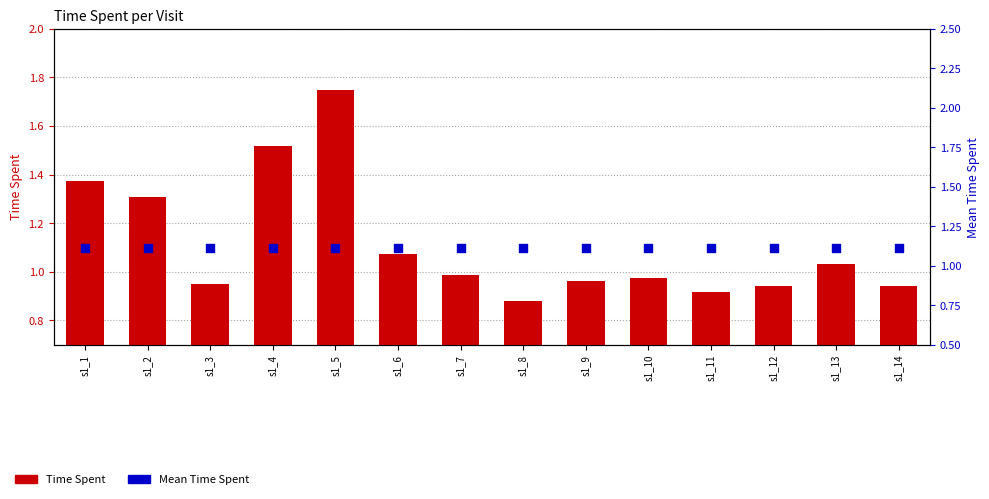

Is the value of Time Spent at s1_9 greater than the value of Mean Time Spent at s1_6?

No